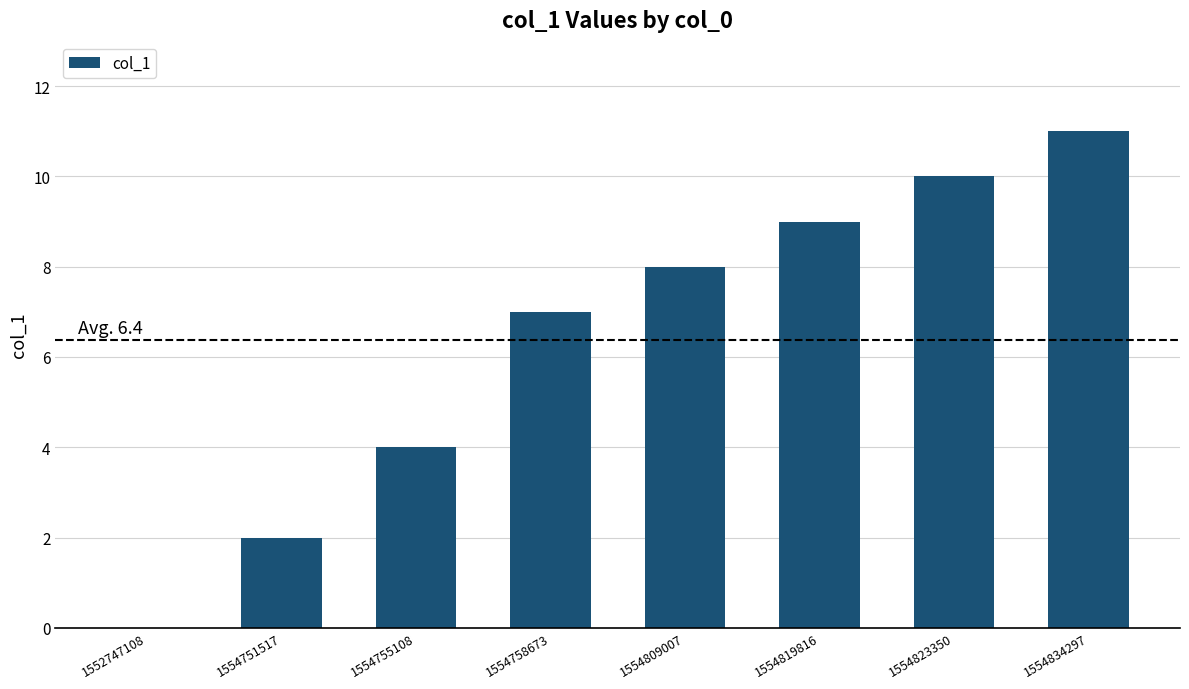

Which label corresponds to the largest value in the chart?

1554834297